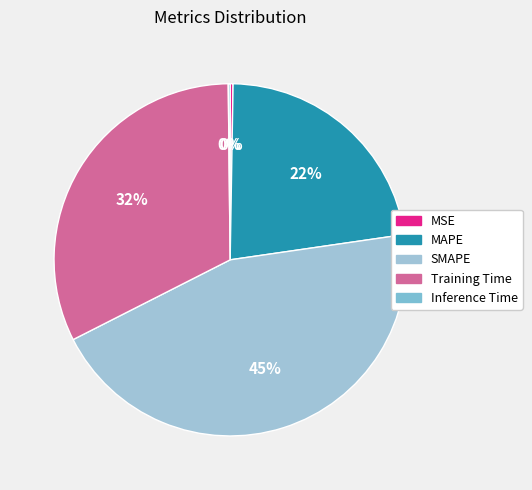

How many slices are in this pie chart?

5